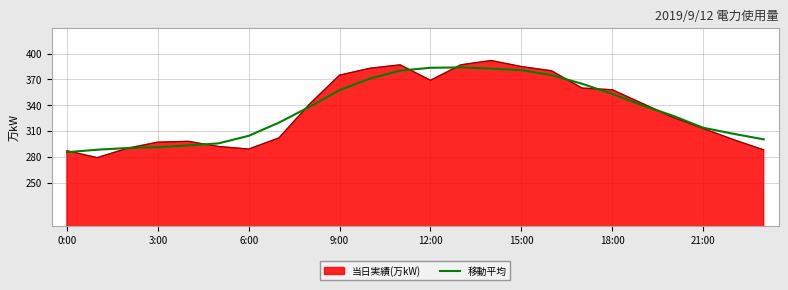

What is the maximum value for 当日実績(万kW)?

392.0